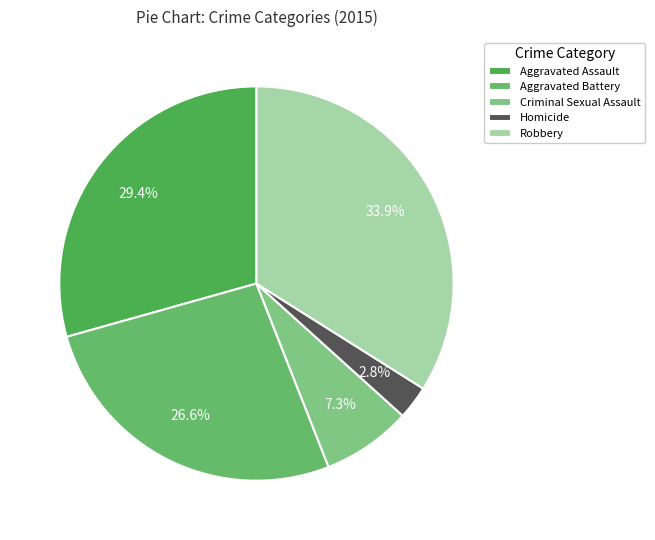

True or false: Homicide accounts for 3% of the total.

True